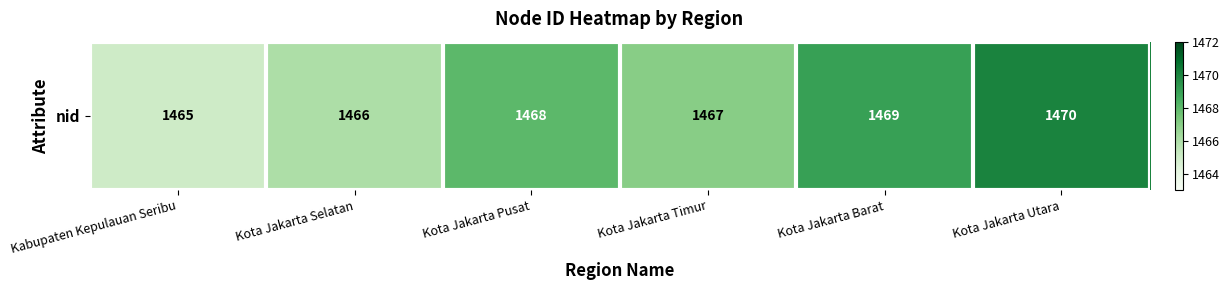

Rank the categories by value from highest to lowest.

Kota Jakarta Utara, Kota Jakarta Barat, Kota Jakarta Pusat, Kota Jakarta Timur, Kota Jakarta Selatan, Kabupaten Kepulauan Seribu